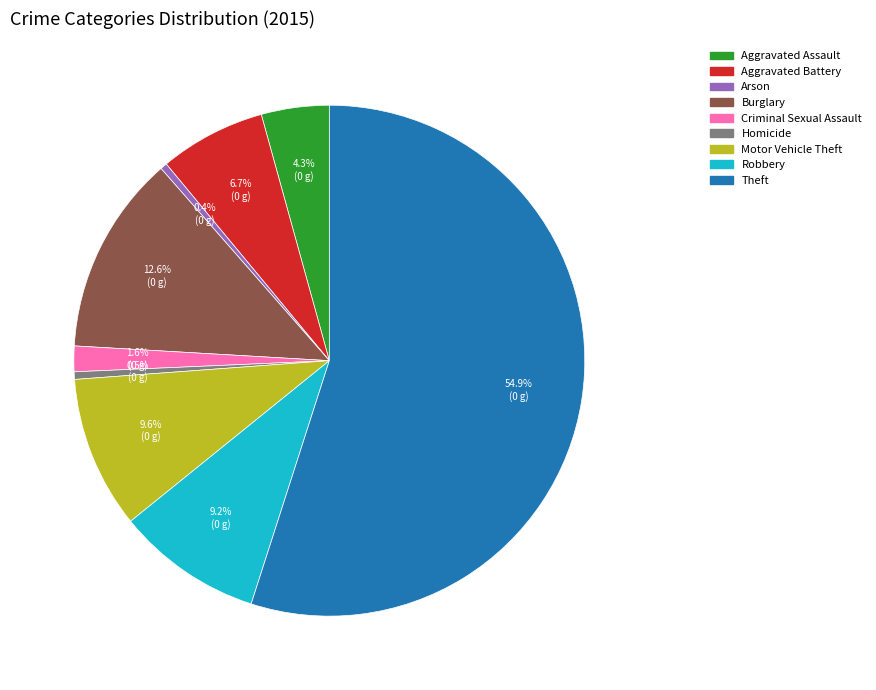

What is the largest slice in the pie chart?

Theft